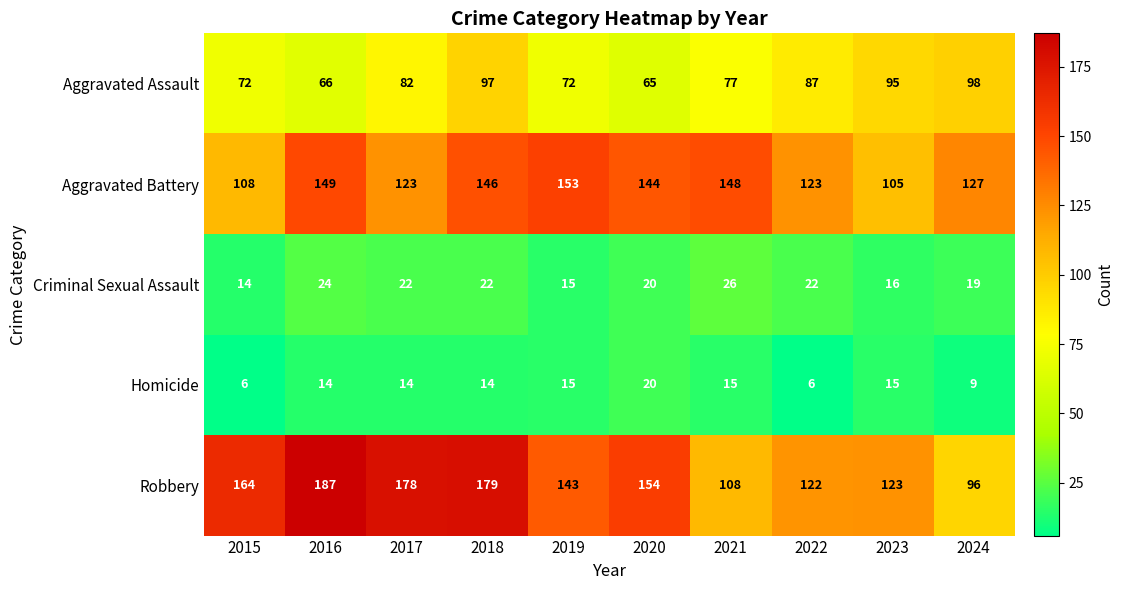

What is the sum of all Robbery values?

1454